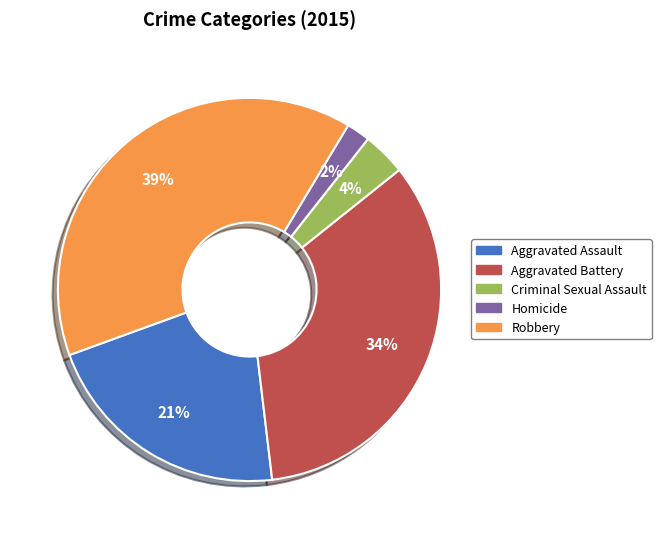

Do Aggravated Battery and Robbery together represent more than half of the pie?

Yes